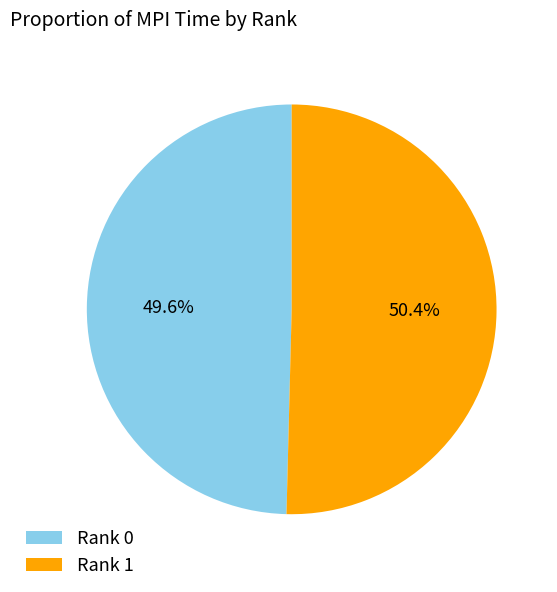

What is the largest slice in the pie chart?

Rank 1